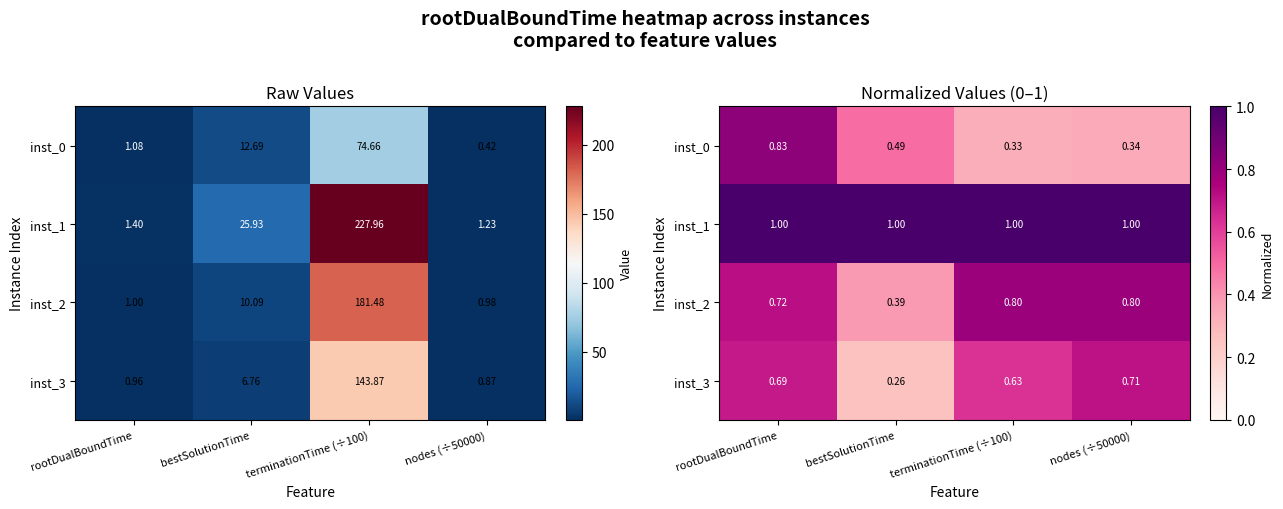

Which category has the lowest value in the inst_3 series?

bestSolutionTime